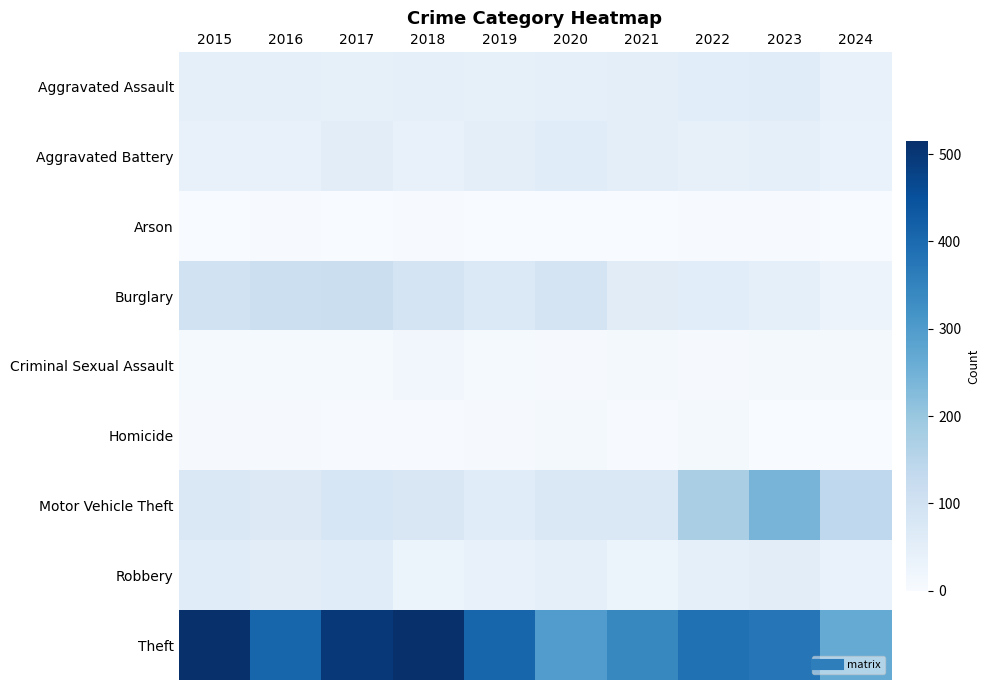

Which category has the lowest value across all series?

2019